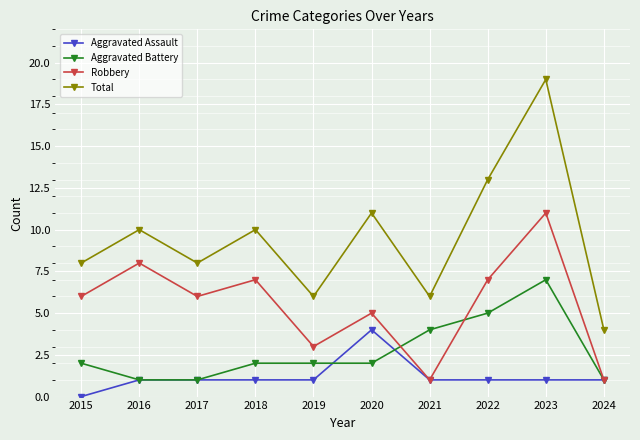

True or false: Total and Aggravated Battery intersect in this chart.

False